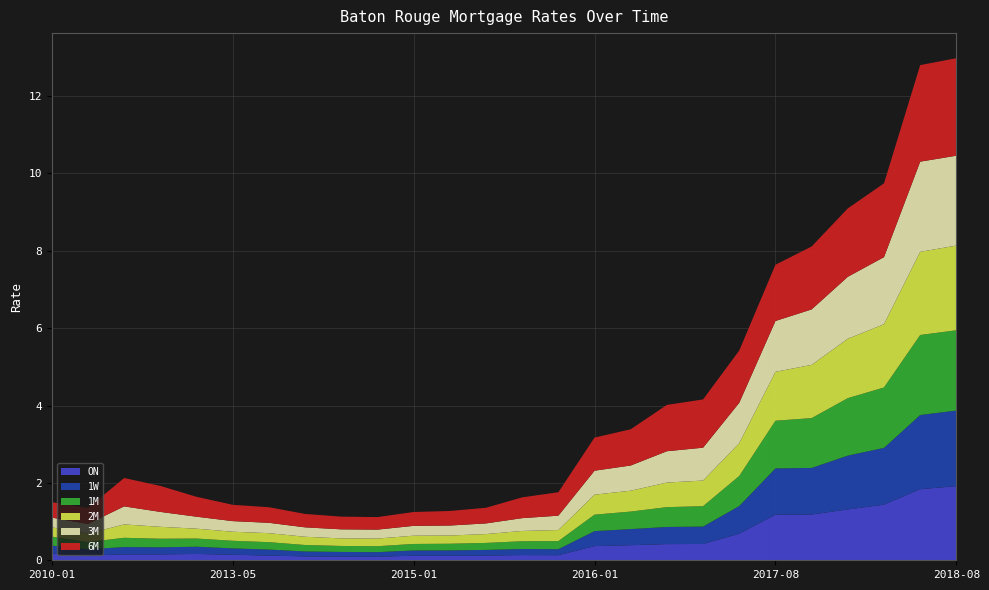

Reading left to right, extract all data points from this chart.

ON: 2010-01=0.2	2011-07=0.1	2012-05=0.2	2012-09=0.2	2012-12=0.2	2013-05=0.1	2013-07=0.1	2013-12=0.1	2014-07=0.1	2014-10=0.1	2015-01=0.1	2015-02=0.1	2015-04=0.1	2015-09=0.1	2015-11=0.1	2016-01=0.4	2016-06=0.4	2016-08=0.4	2016-09=0.4	2017-02=0.7	2017-08=1.2	2017-11=1.2	2017-12=1.3	2018-01=1.4	2018-06=1.8	2018-08=1.9
1W: 2010-01=0.2	2011-07=0.2	2012-05=0.2	2012-09=0.2	2012-12=0.2	2013-05=0.2	2013-07=0.2	2013-12=0.1	2014-07=0.1	2014-10=0.1	2015-01=0.1	2015-02=0.1	2015-04=0.1	2015-09=0.2	2015-11=0.2	2016-01=0.4	2016-06=0.4	2016-08=0.4	2016-09=0.4	2017-02=0.7	2017-08=1.2	2017-11=1.2	2017-12=1.4	2018-01=1.5	2018-06=1.9	2018-08=2.0
1M: 2010-01=0.2	2011-07=0.2	2012-05=0.2	2012-09=0.2	2012-12=0.2	2013-05=0.2	2013-07=0.2	2013-12=0.2	2014-07=0.2	2014-10=0.2	2015-01=0.2	2015-02=0.2	2015-04=0.2	2015-09=0.2	2015-11=0.2	2016-01=0.4	2016-06=0.5	2016-08=0.5	2016-09=0.5	2017-02=0.8	2017-08=1.2	2017-11=1.3	2017-12=1.5	2018-01=1.6	2018-06=2.1	2018-08=2.1
2M: 2010-01=0.2	2011-07=0.2	2012-05=0.3	2012-09=0.3	2012-12=0.3	2013-05=0.2	2013-07=0.2	2013-12=0.2	2014-07=0.2	2014-10=0.2	2015-01=0.2	2015-02=0.2	2015-04=0.2	2015-09=0.3	2015-11=0.3	2016-01=0.5	2016-06=0.5	2016-08=0.6	2016-09=0.7	2017-02=0.8	2017-08=1.3	2017-11=1.4	2017-12=1.5	2018-01=1.6	2018-06=2.2	2018-08=2.2
3M: 2010-01=0.3	2011-07=0.2	2012-05=0.5	2012-09=0.4	2012-12=0.3	2013-05=0.3	2013-07=0.3	2013-12=0.2	2014-07=0.2	2014-10=0.2	2015-01=0.3	2015-02=0.3	2015-04=0.3	2015-09=0.3	2015-11=0.4	2016-01=0.6	2016-06=0.7	2016-08=0.8	2016-09=0.8	2017-02=1.0	2017-08=1.3	2017-11=1.4	2017-12=1.6	2018-01=1.7	2018-06=2.3	2018-08=2.3
6M: 2010-01=0.4	2011-07=0.4	2012-05=0.7	2012-09=0.7	2012-12=0.5	2013-05=0.4	2013-07=0.4	2013-12=0.3	2014-07=0.3	2014-10=0.3	2015-01=0.4	2015-02=0.4	2015-04=0.4	2015-09=0.5	2015-11=0.6	2016-01=0.9	2016-06=0.9	2016-08=1.2	2016-09=1.2	2017-02=1.4	2017-08=1.5	2017-11=1.6	2017-12=1.8	2018-01=1.9	2018-06=2.5	2018-08=2.5